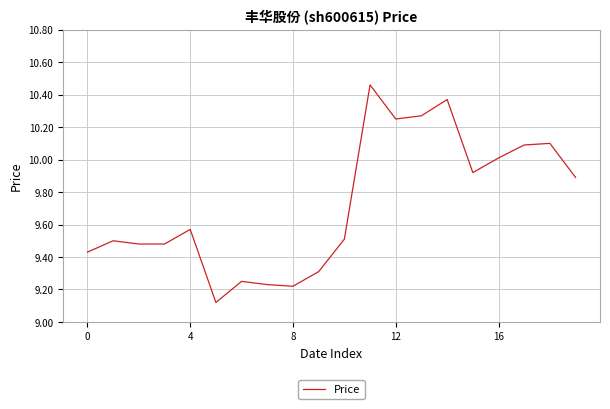

What is the difference between the maximum and minimum values?

1.3